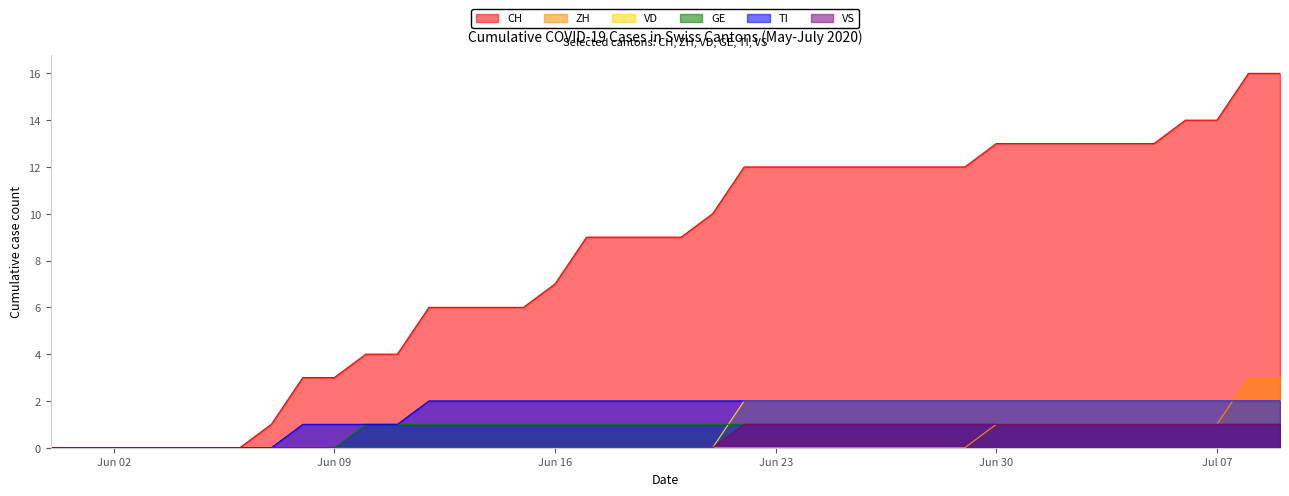

Count the number of data series in this chart.

6